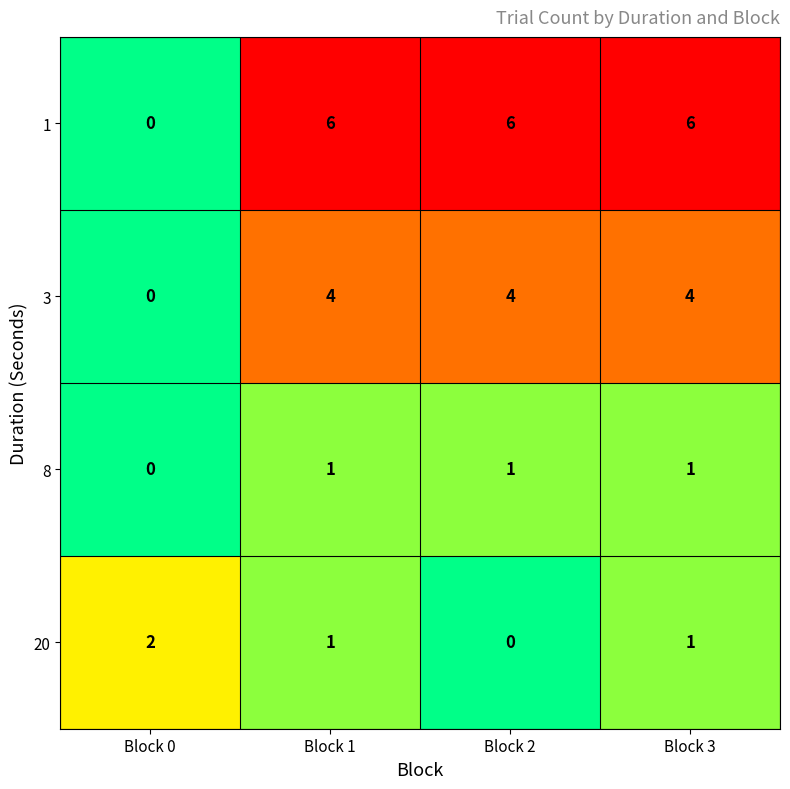

Is it true that 8 equals 2 at Block 2?

False